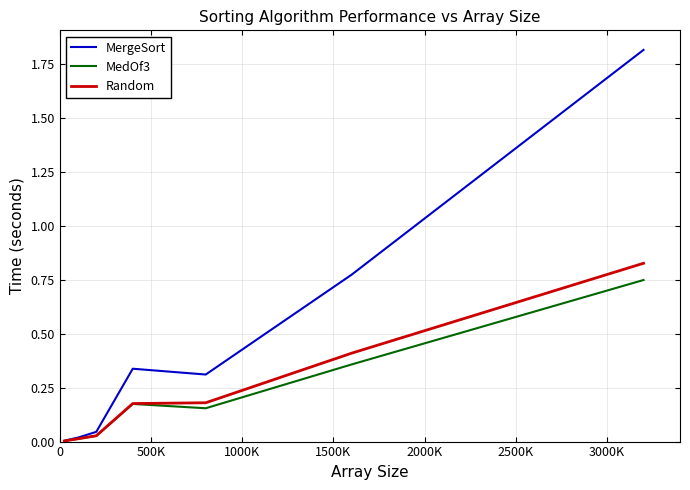

Which series has the widest spread of values?

MergeSort